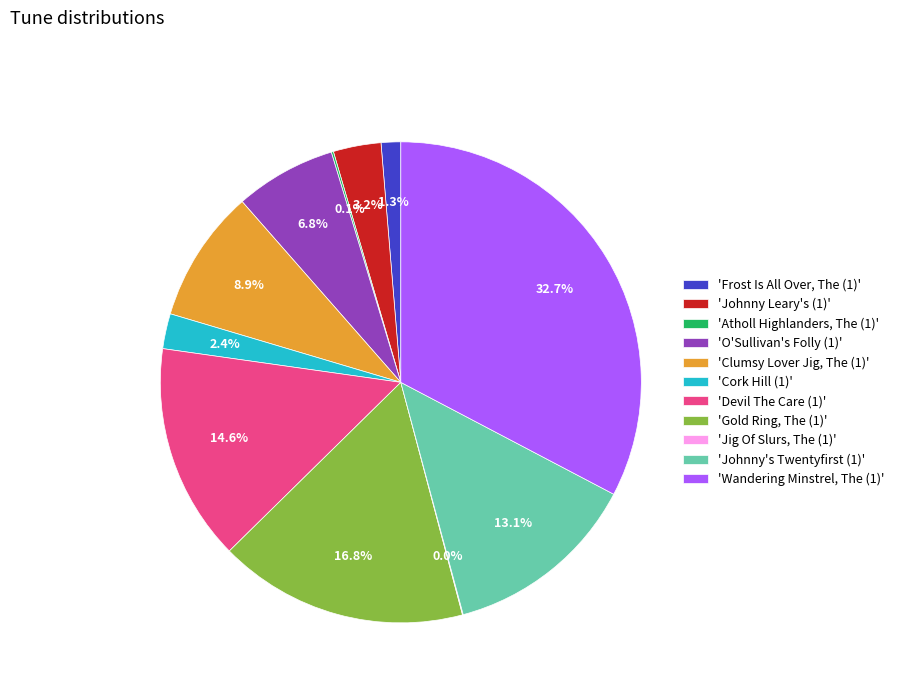

To the nearest percent, what is the difference between the largest and smallest slice percentages?

33%